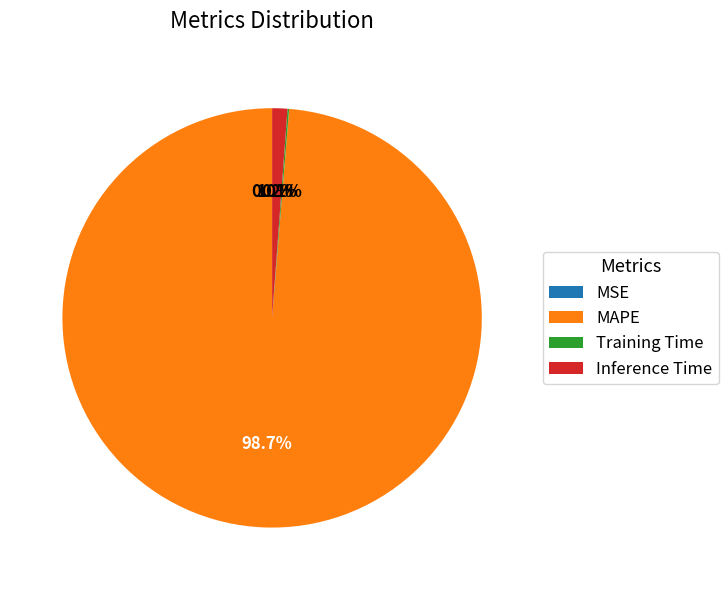

Which slice represents more than half of the pie?

MAPE